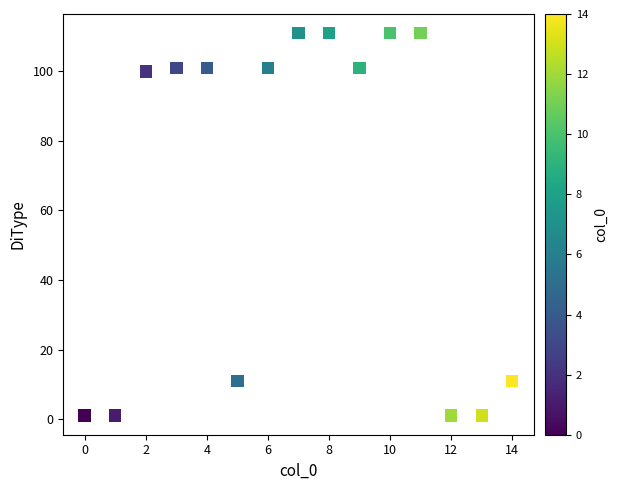

What is the range of Y values (max minus min)?

110